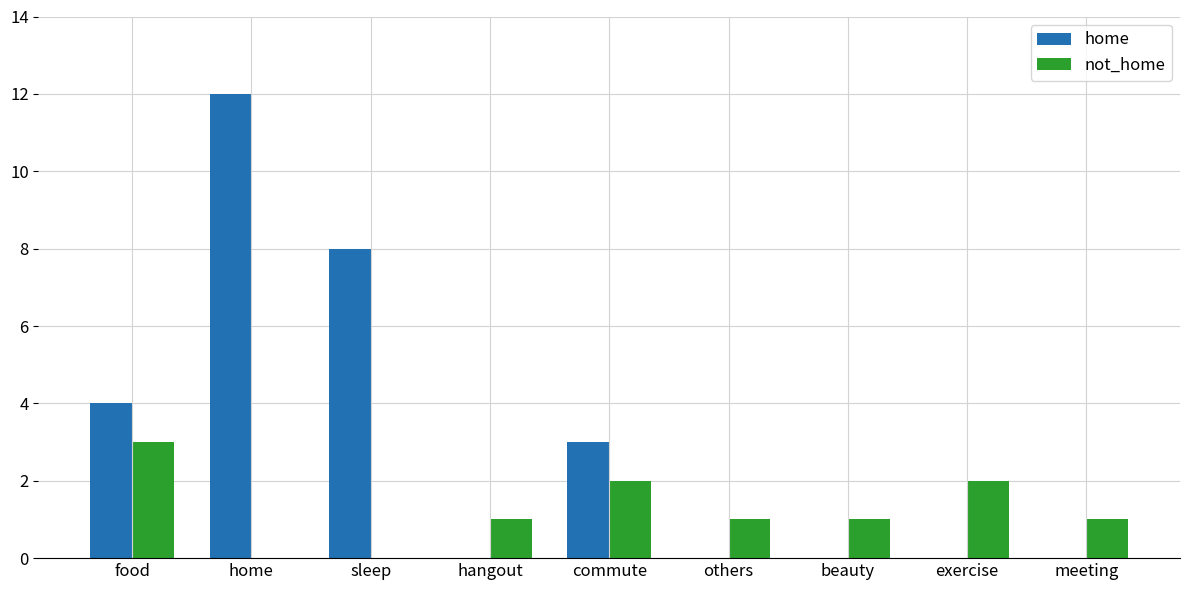

Reading left to right, transcribe all the data shown in this chart.

home: food=4	home=12	sleep=8	hangout=0	commute=3	others=0	beauty=0	exercise=0	meeting=0
not_home: food=3	home=0	sleep=0	hangout=1	commute=2	others=1	beauty=1	exercise=2	meeting=1